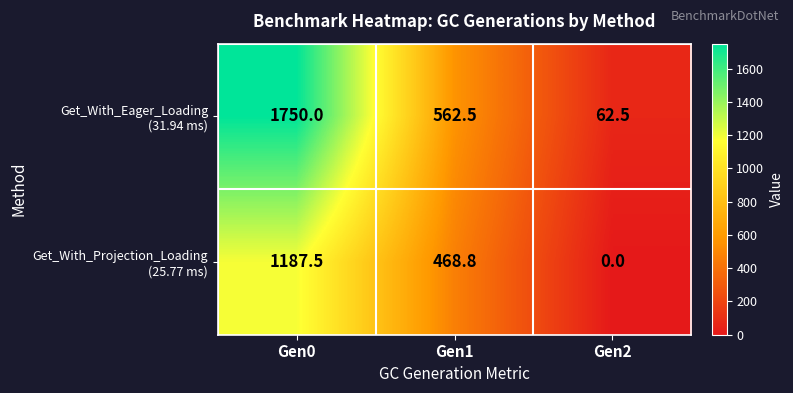

What is the spread (max minus min) of values at Gen1?

93.7